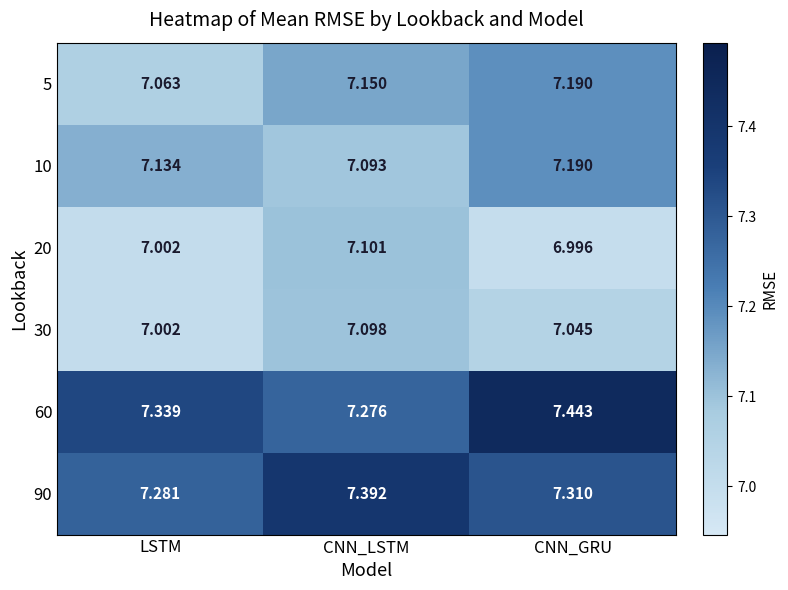

At which category does the chart reach its minimum across all series?

CNN_GRU